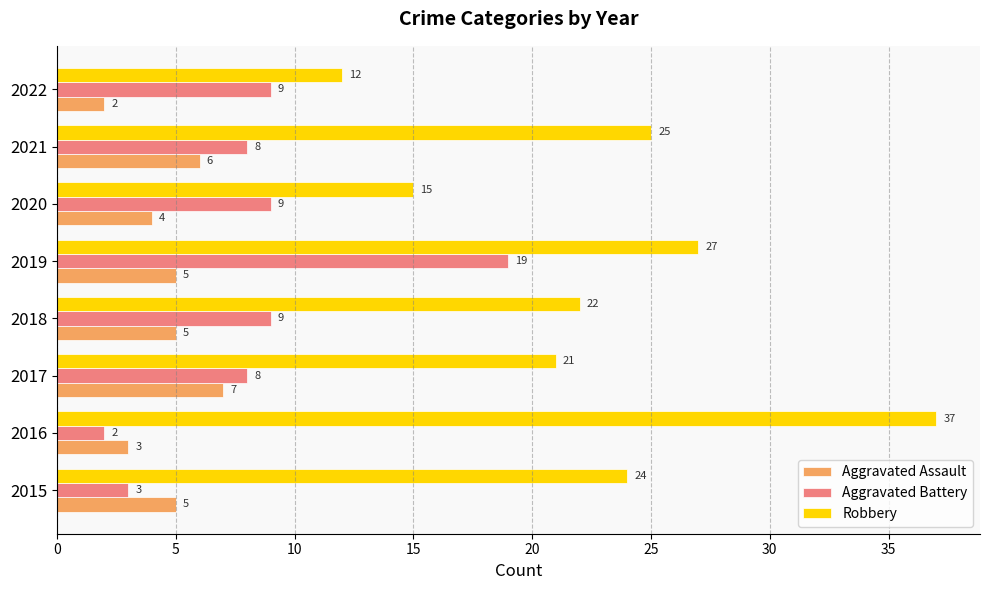

Rank the series by their average value, from lowest to highest.

Aggravated Assault, Aggravated Battery, Robbery